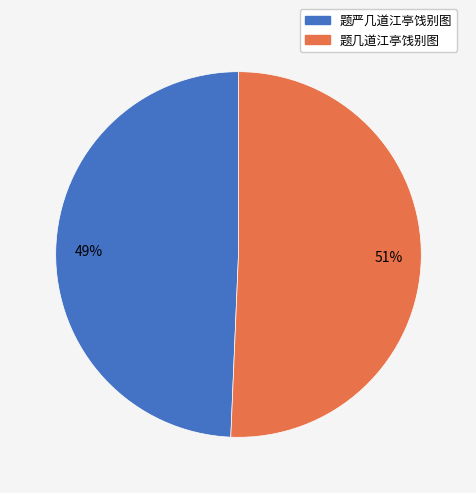

What percentage is the 题严几道江亭饯别图 slice, to the nearest percent?

49%